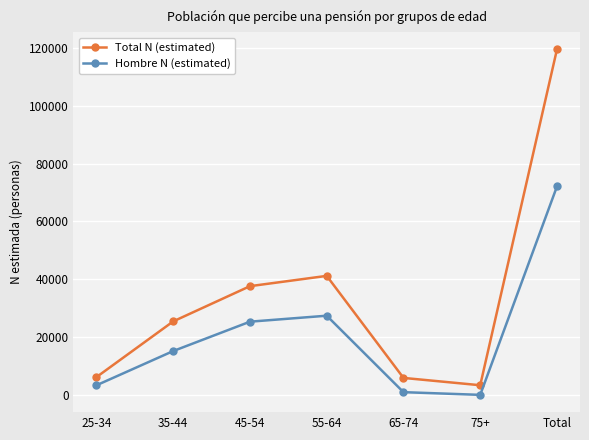

Which category has the highest value across all series?

Total